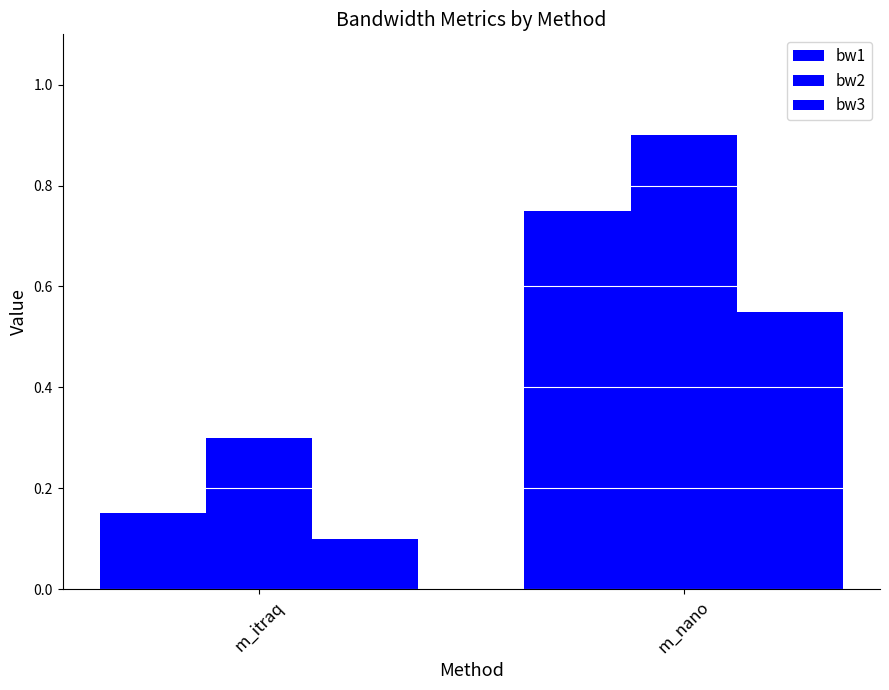

How many distinct data groups are displayed?

3